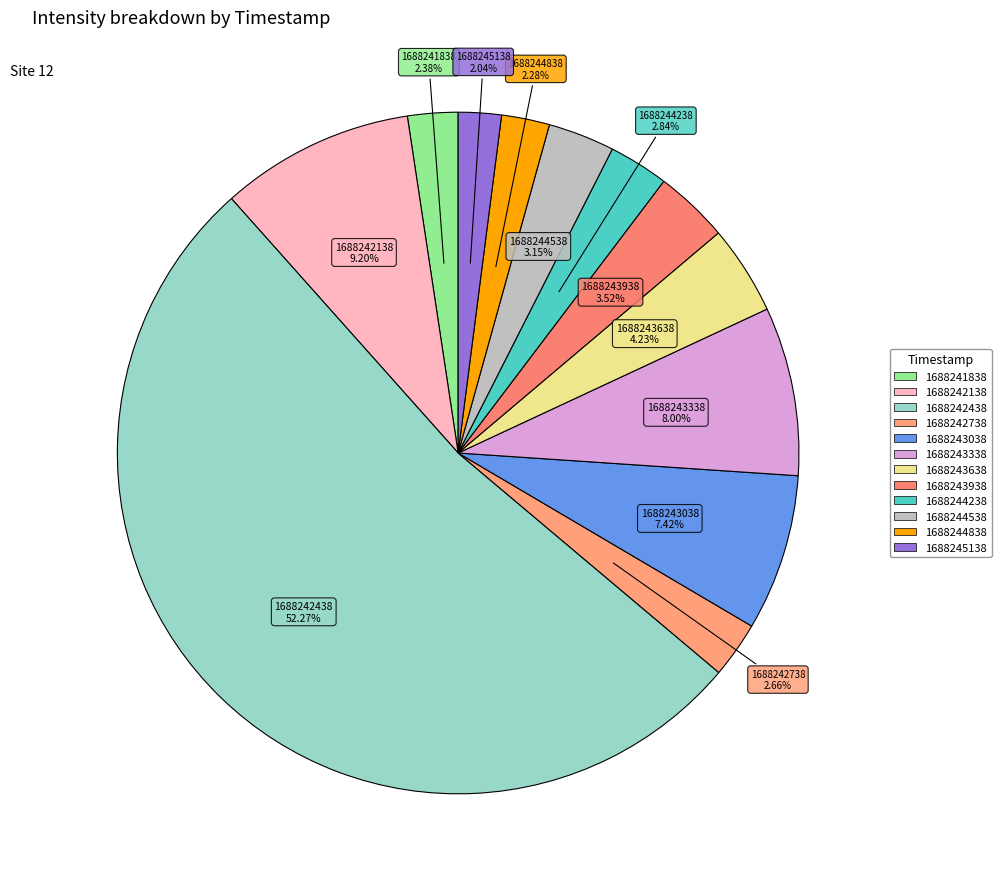

To the nearest percent, what is the combined percentage of 1688243338 and 1688244538?

11%